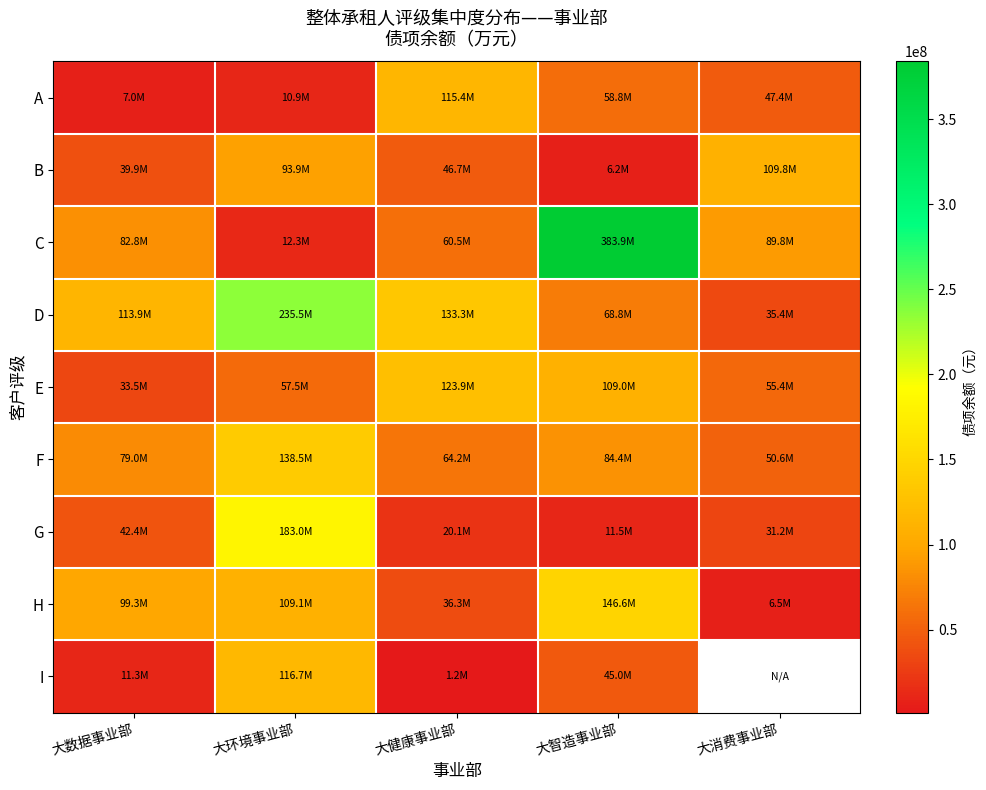

What is the total value across all series at 大环境事业部?

957422363.0